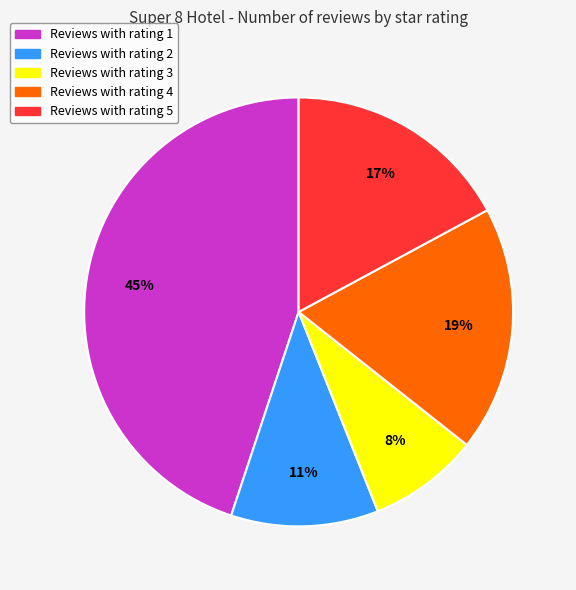

To the nearest percent, what is the average slice percentage?

20%